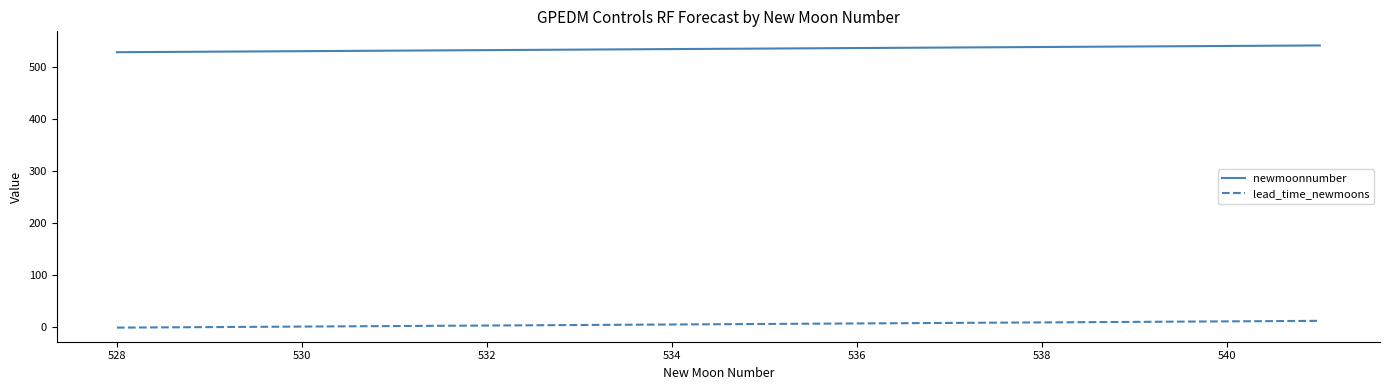

True or false: newmoonnumber and lead_time_newmoons intersect in this chart.

False